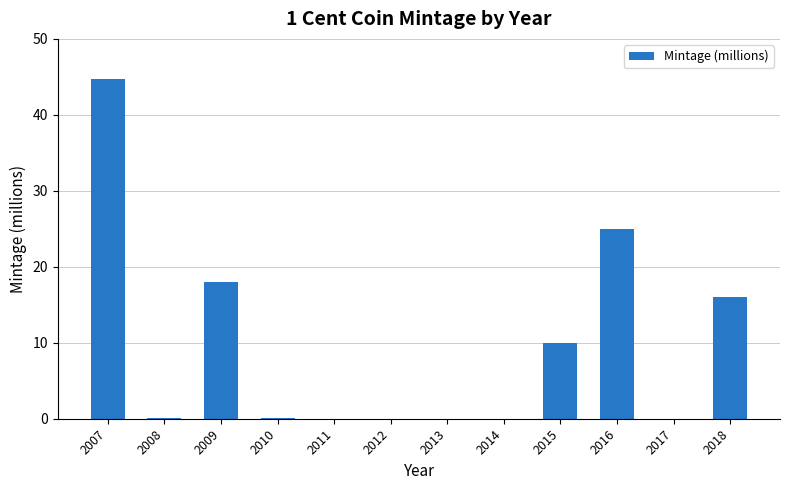

What is the change in value from 2007 to 2009?

-26.7